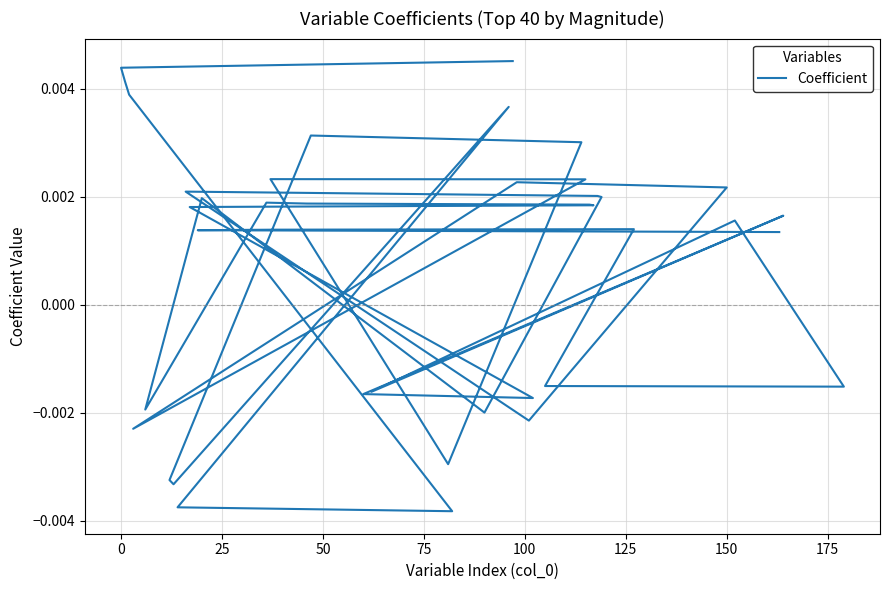

How many values are between 0 and 1?

26